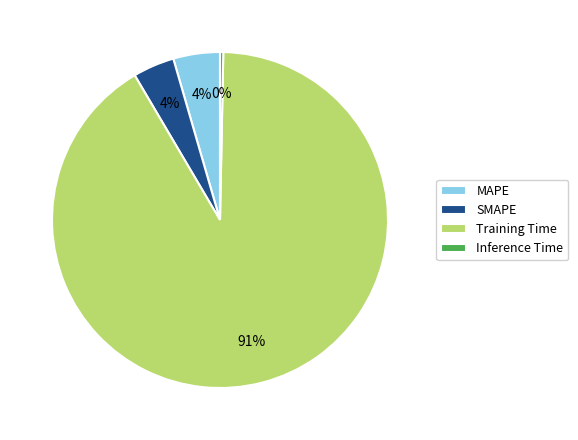

Count the number of slices in the pie.

4